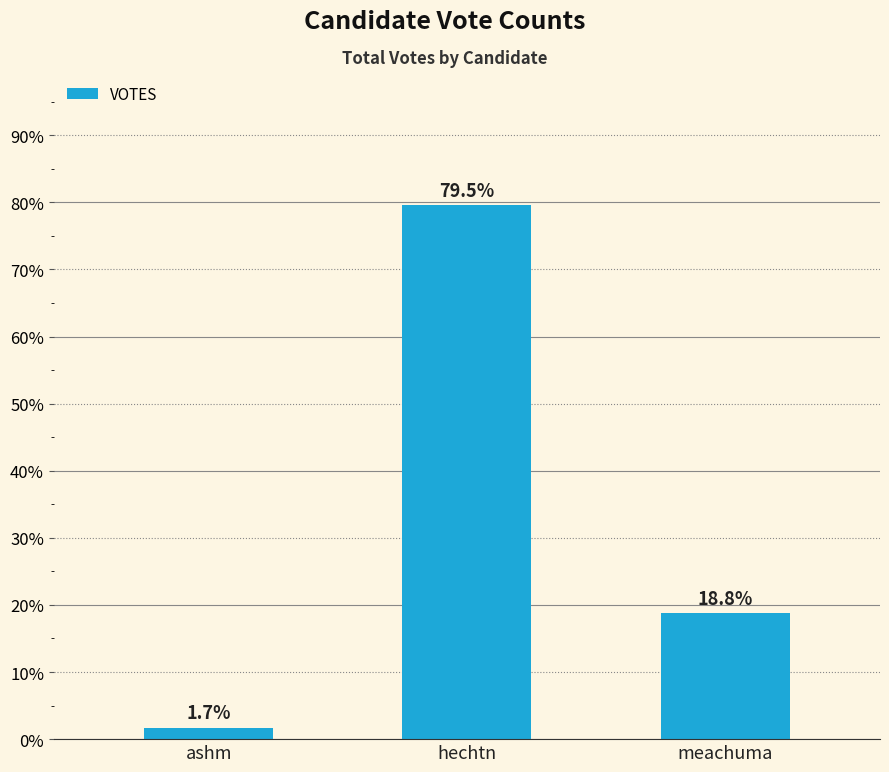

What is the average value?

33.3